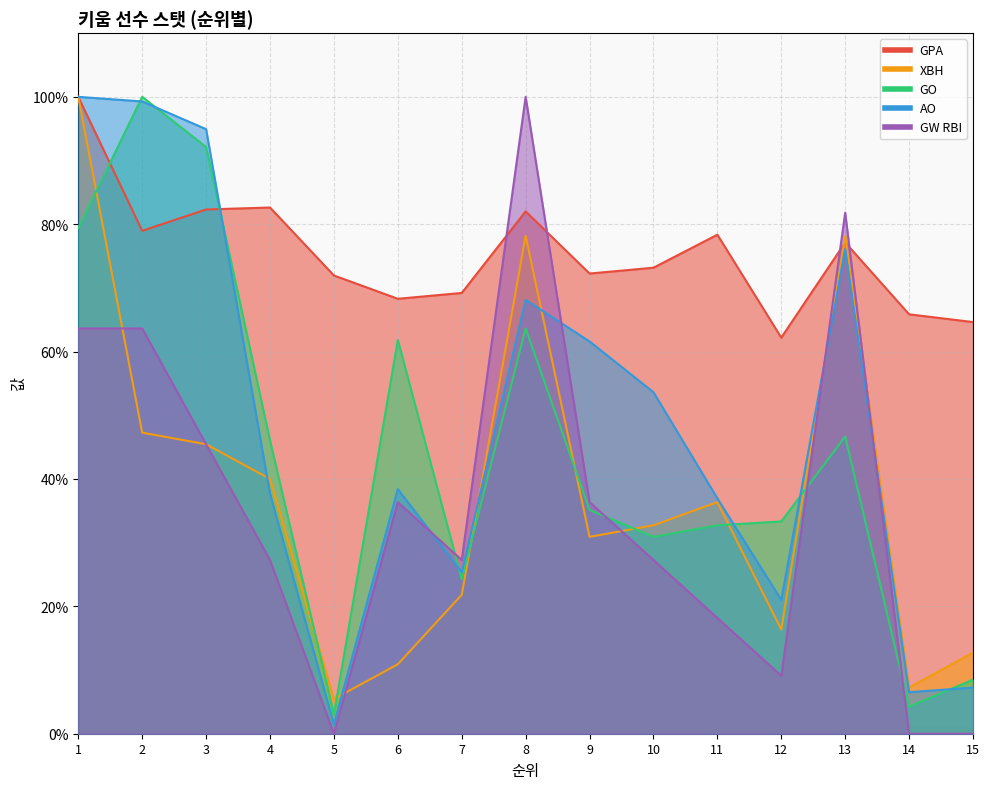

At which label does XBH first exceed 32?

1